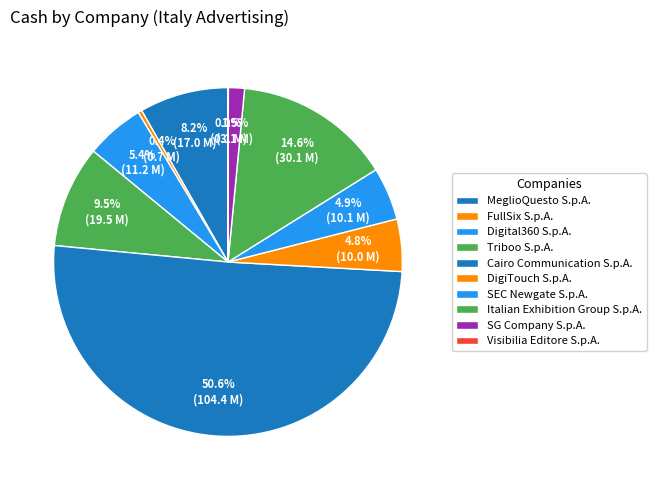

What is the total percentage of Visibilia Editore S.p.A. and Italian Exhibition Group S.p.A.?

14.6%